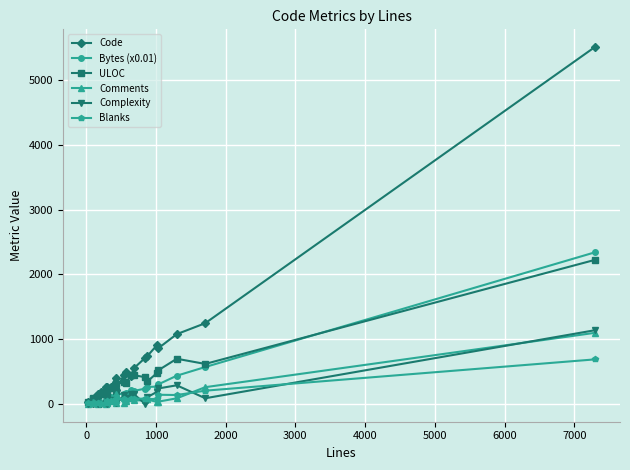

What is the minimum value for ULOC?

23.0